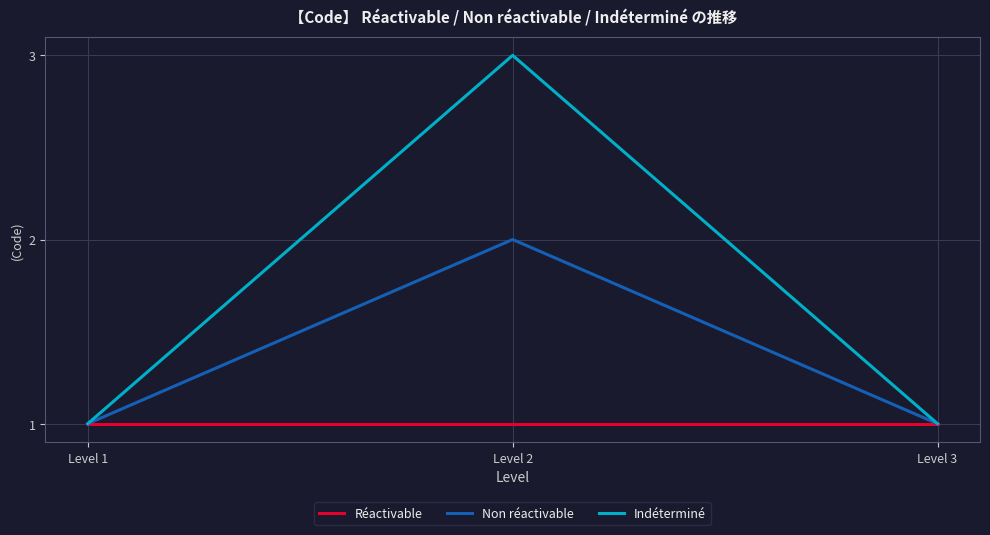

At how many categories does at least one series exceed 2?

1